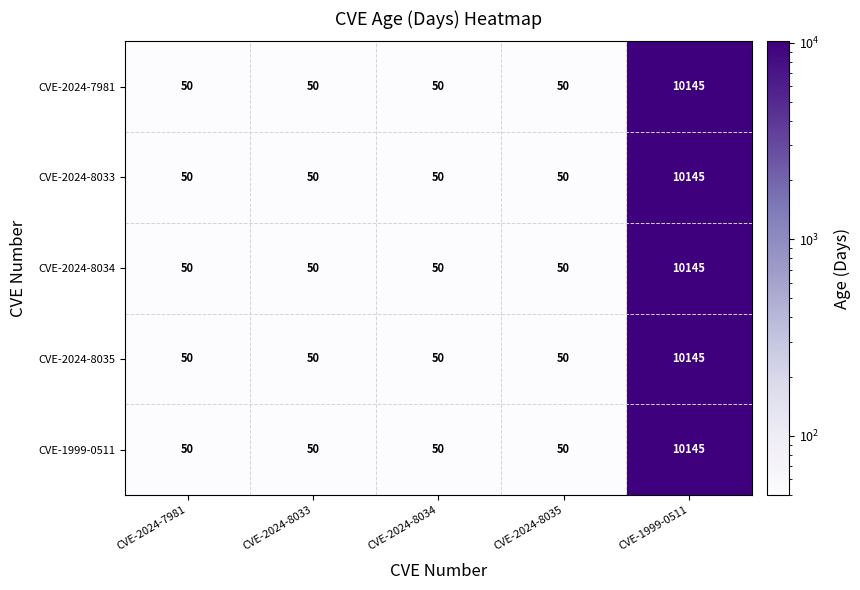

Reading left to right, transcribe all the data shown in this chart.

CVE-2024-7981: 50	50	50	50	10145
CVE-2024-8033: 50	50	50	50	10145
CVE-2024-8034: 50	50	50	50	10145
CVE-2024-8035: 50	50	50	50	10145
CVE-1999-0511: 50	50	50	50	10145